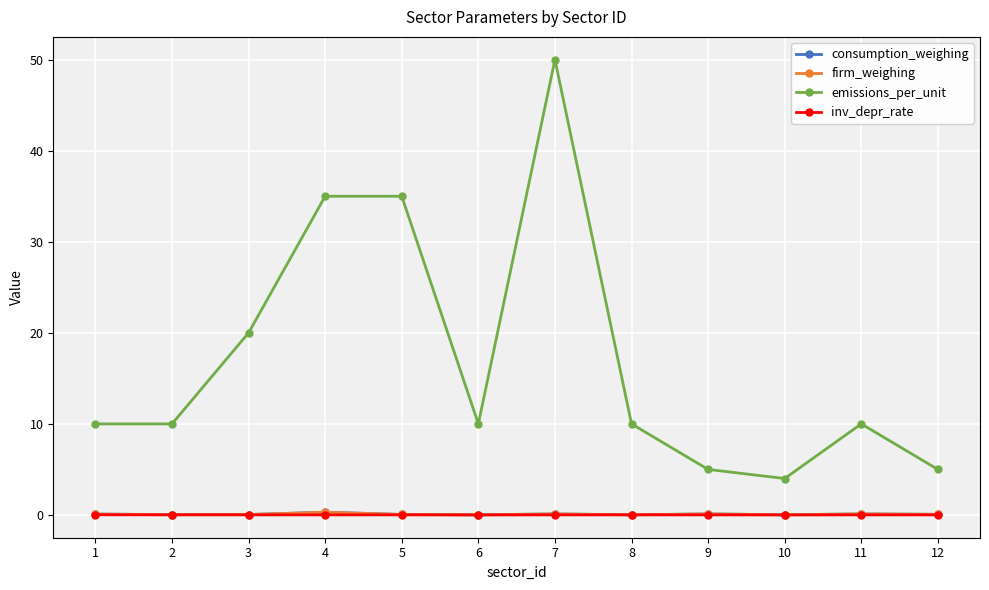

What is the difference between the consumption_weighing values at 4 and 7?

0.2